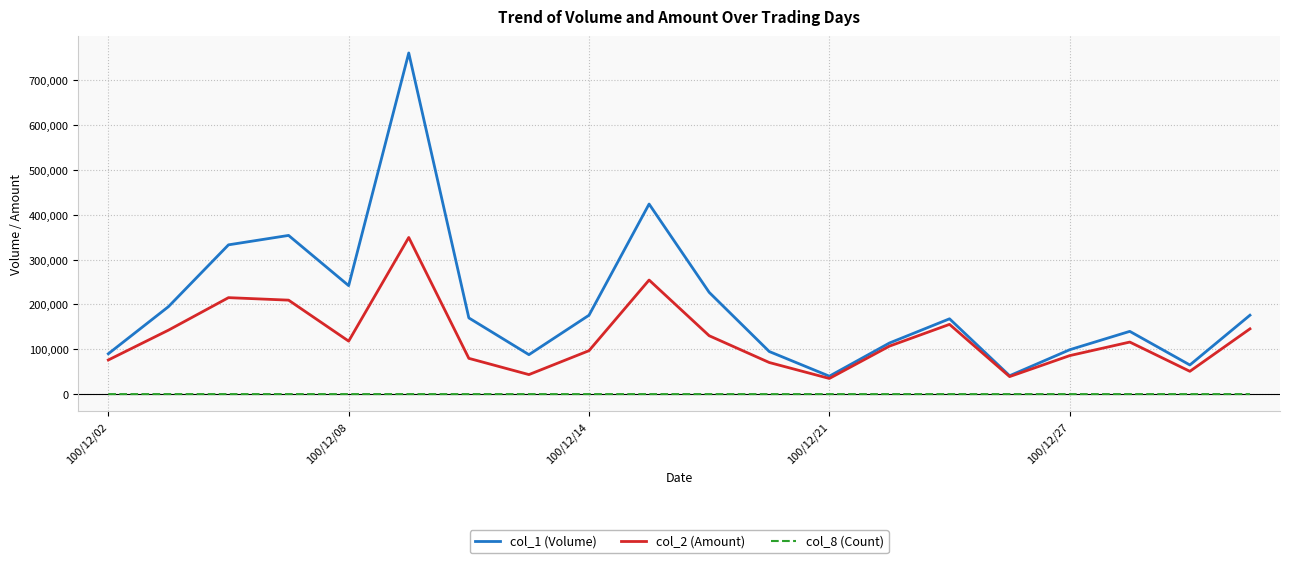

Which series has the widest spread of values?

col_1 (Volume)